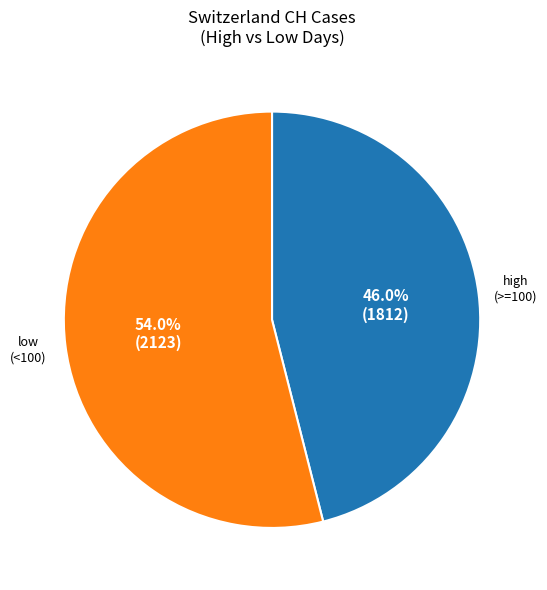

To the nearest percent, what is the difference between the largest and smallest slice percentages?

8%